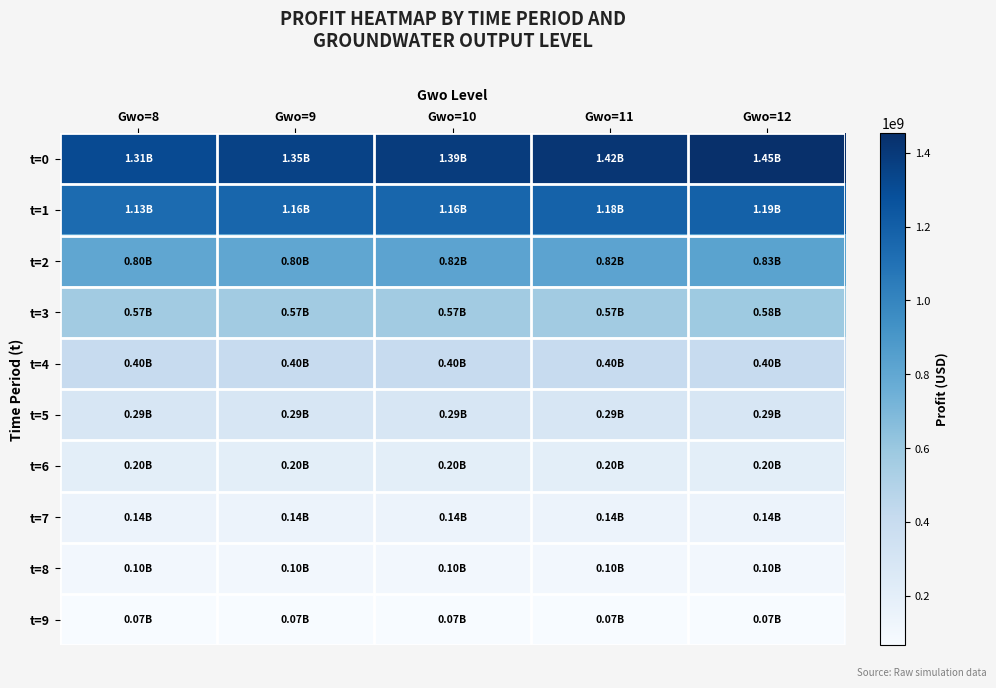

How many series are shown in this chart?

10